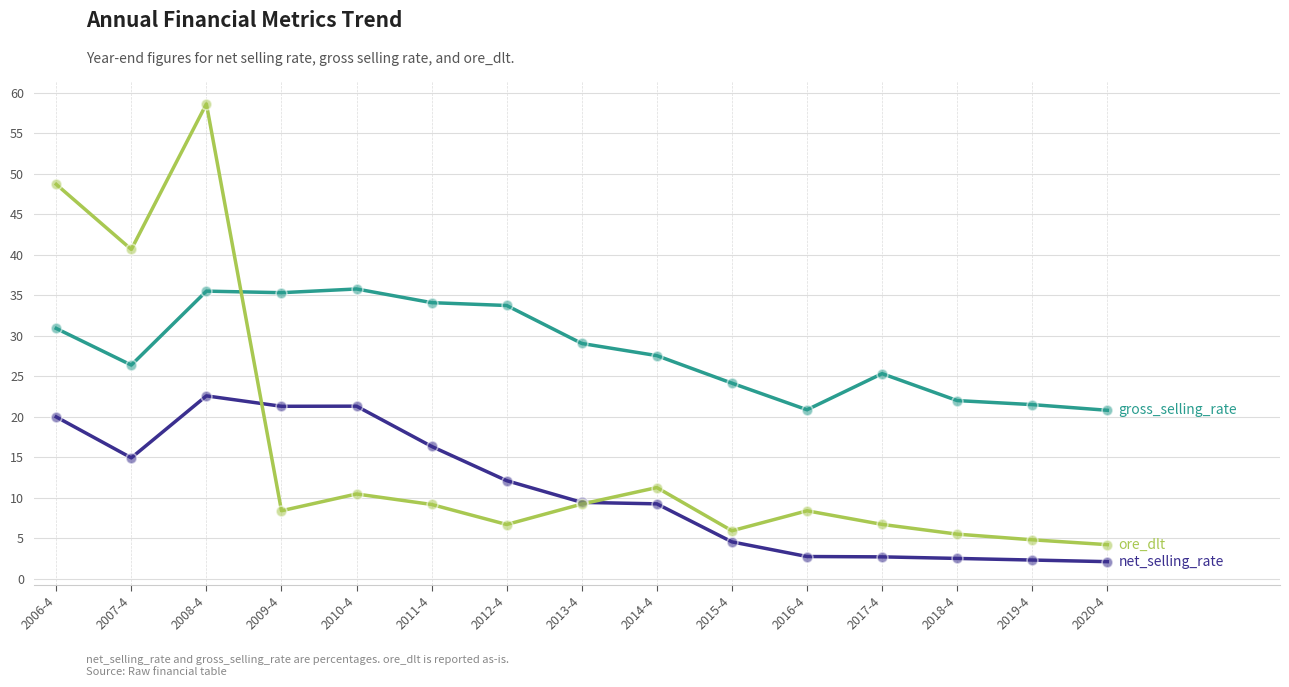

What is the spread (max minus min) of values at 2017-4?

22.6